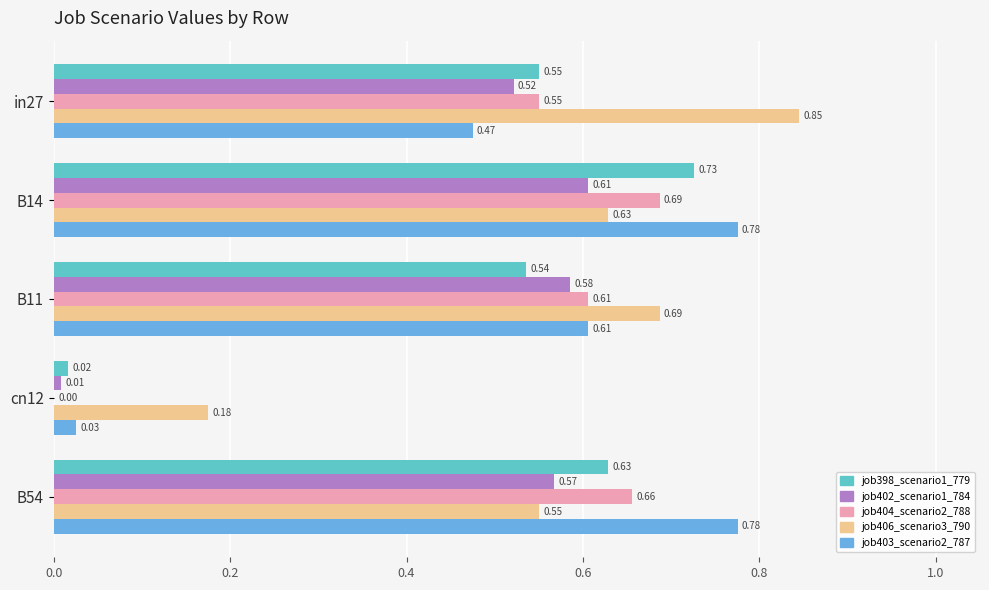

What is the sum of the job404_scenario2_788 values at B54 and B11?

1.3